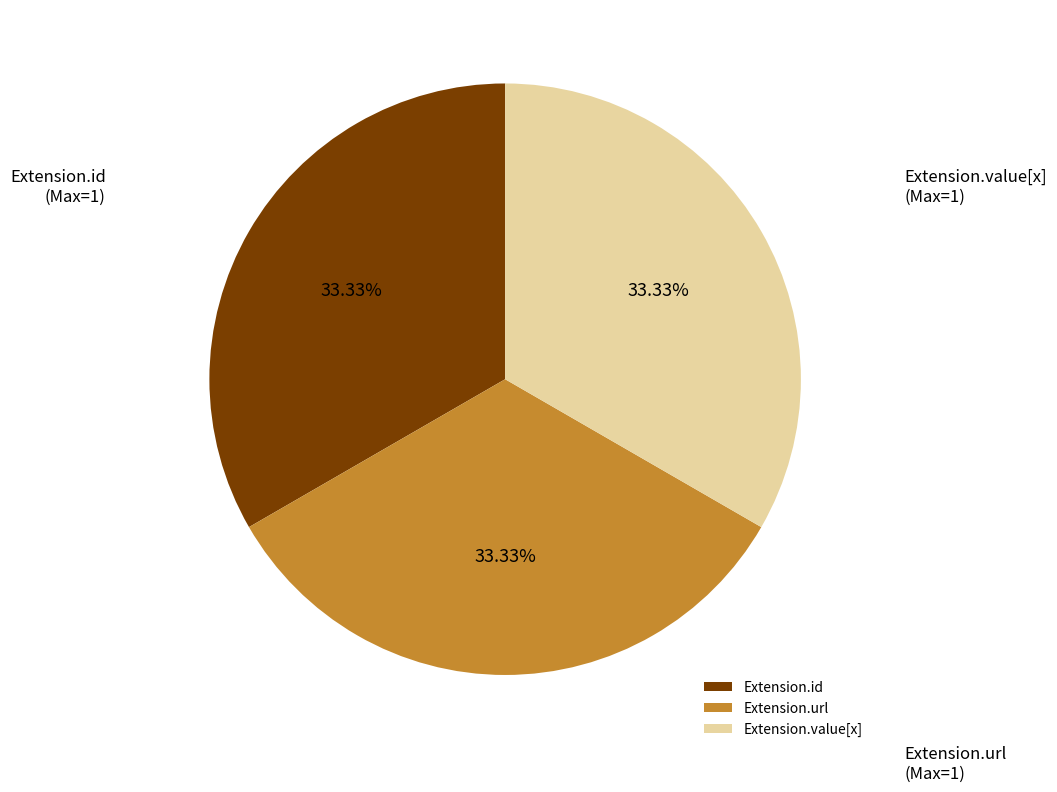

Is there any slice that represents more than half of the pie?

No